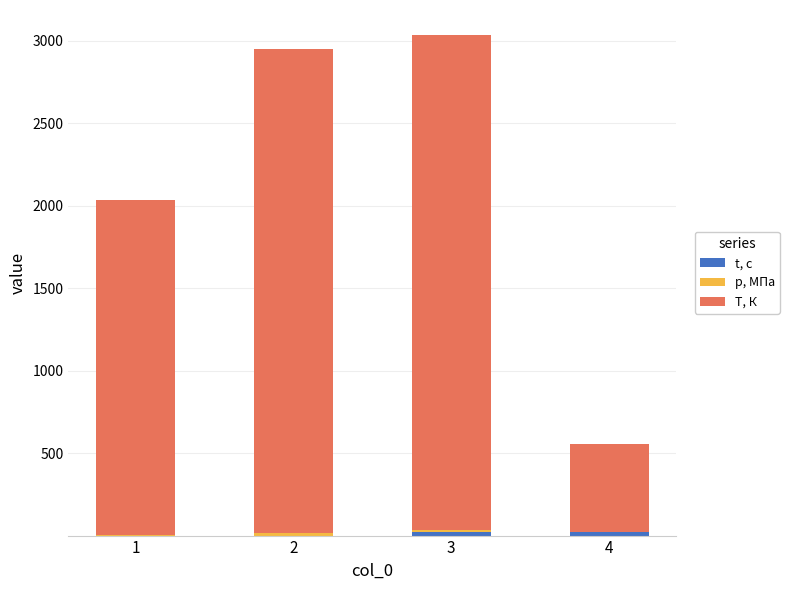

At 2, list the series in order from smallest to largest.

t, с, p, МПа, T, К